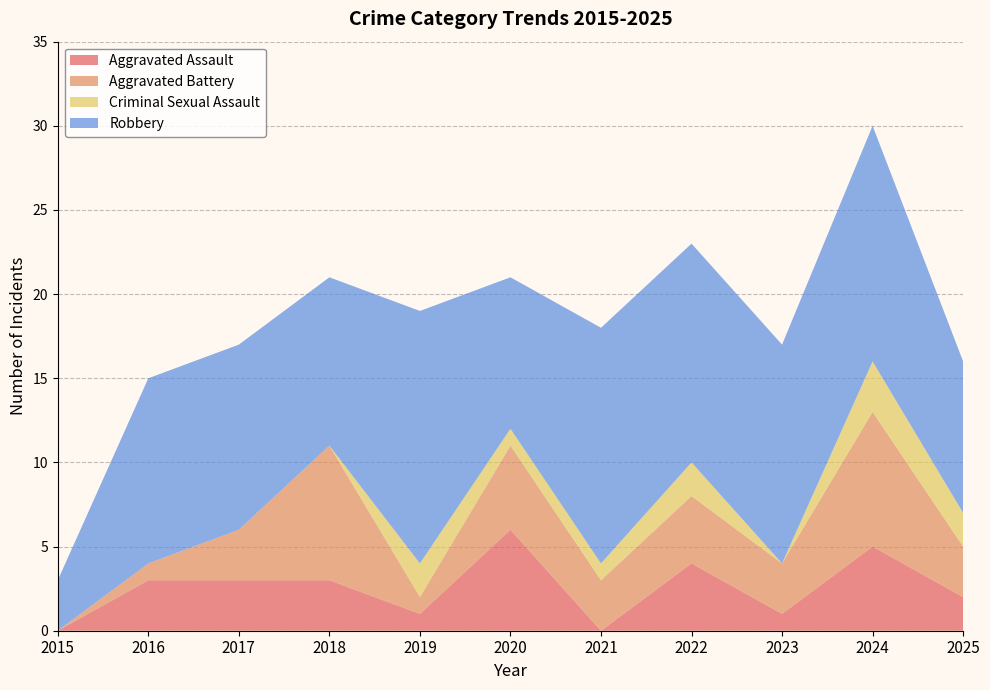

Reading left to right, what are all the values shown in this chart?

Aggravated Assault: 0	3	3	3	1	6	0	4	1	5	2
Aggravated Battery: 0	1	3	8	1	5	3	4	3	8	3
Criminal Sexual Assault: 0	0	0	0	2	1	1	2	0	3	2
Robbery: 3	11	11	10	15	9	14	13	13	14	9